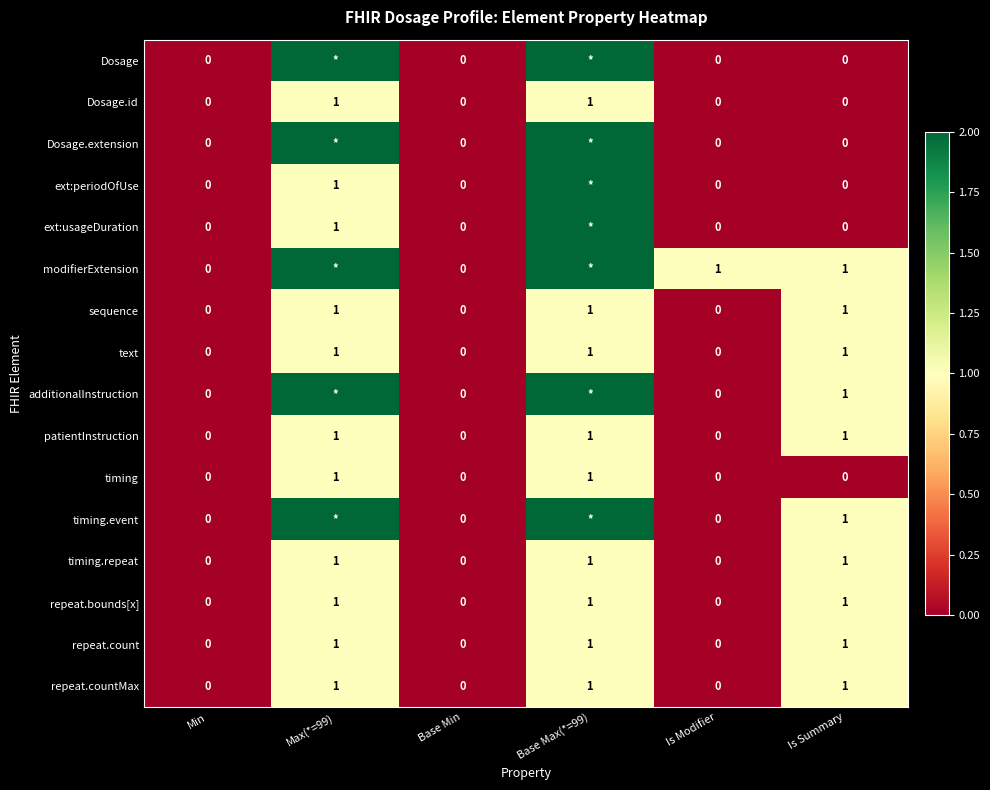

Is the value of ext:usageDuration at Is Summary greater than the value of text at Is Summary?

No